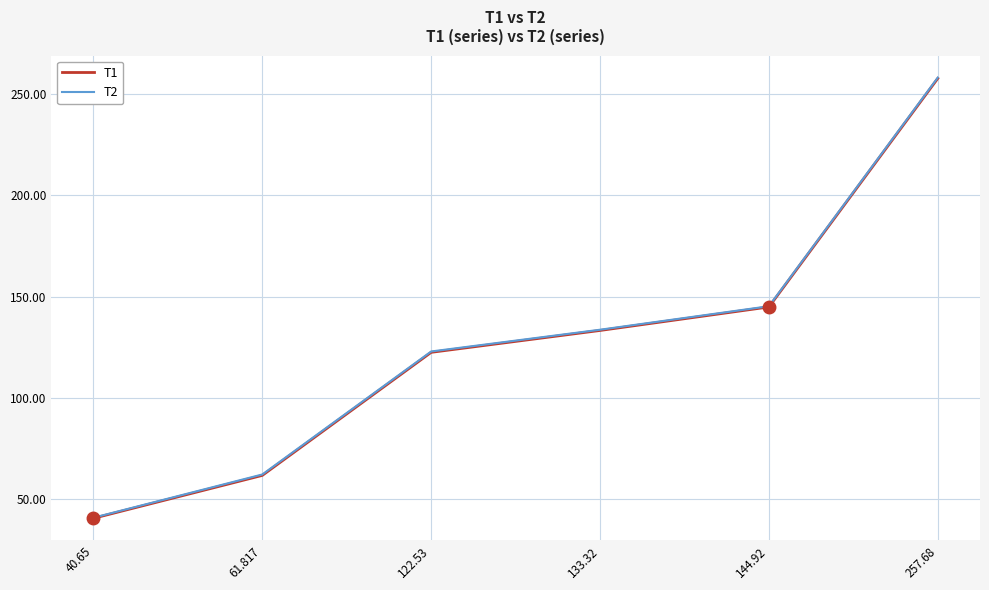

True or false: T1 and T2 intersect in this chart.

False